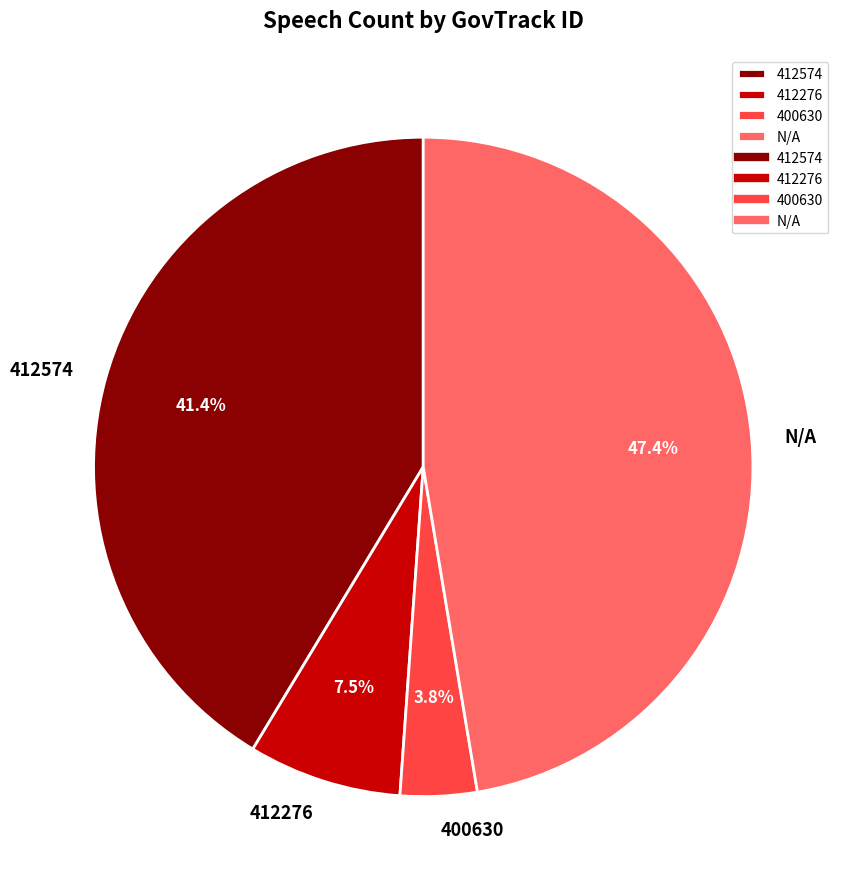

What is the ratio of the value at 400630 to the value at 412276?

0.5